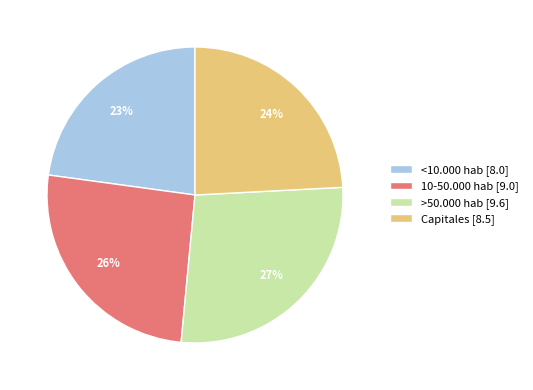

To the nearest percent, what is the difference between the <10.000 hab [8.0] and Capitales [8.5] slice percentages?

1%